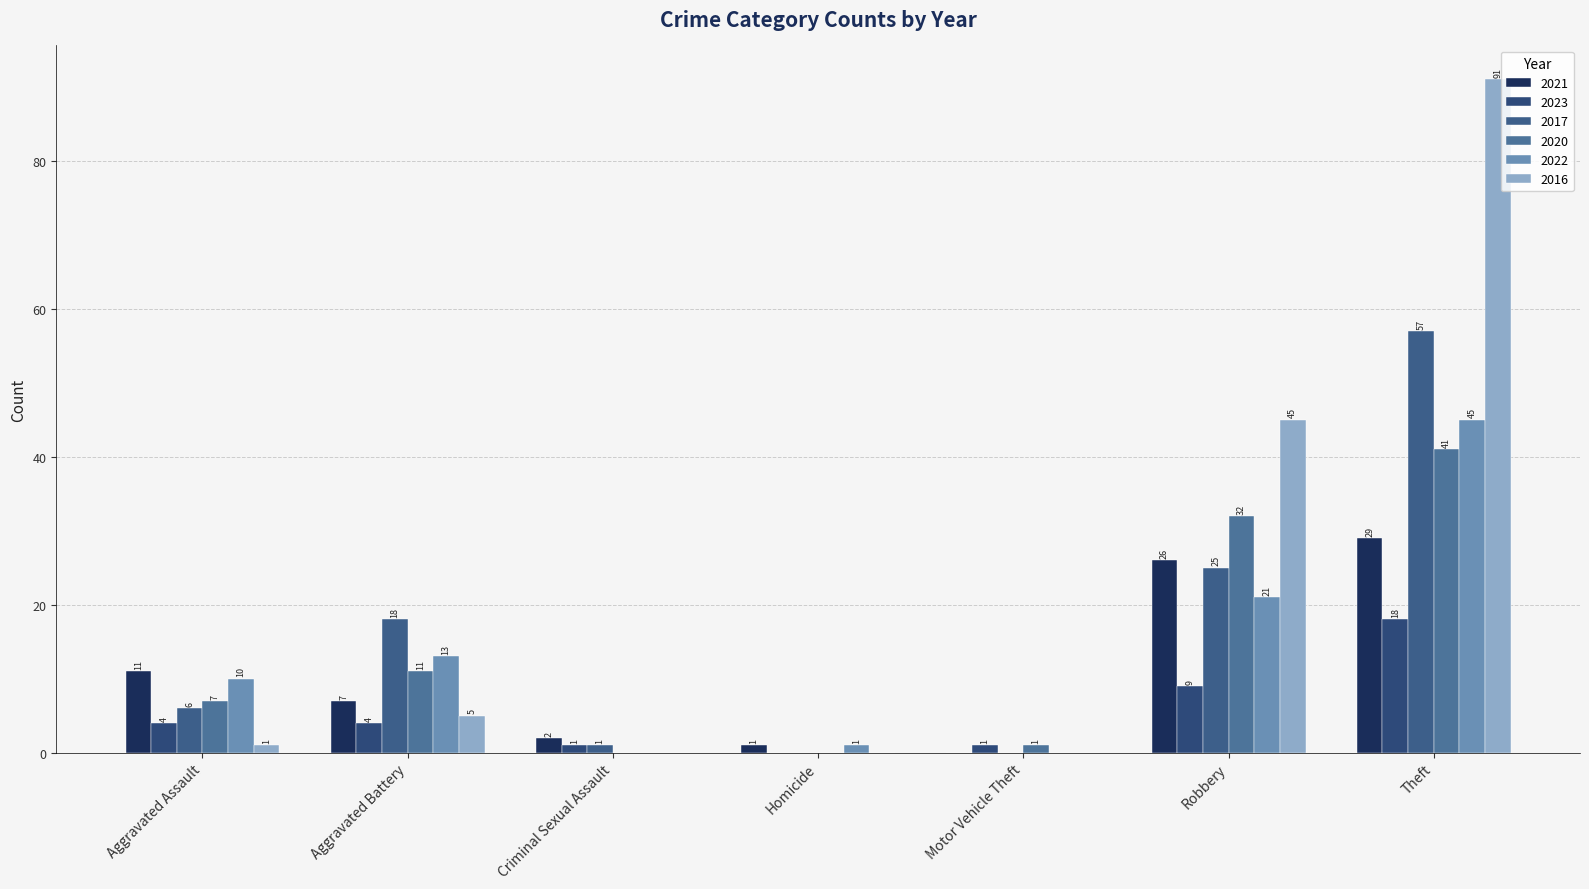

What is the average value of the 2023 series?

5